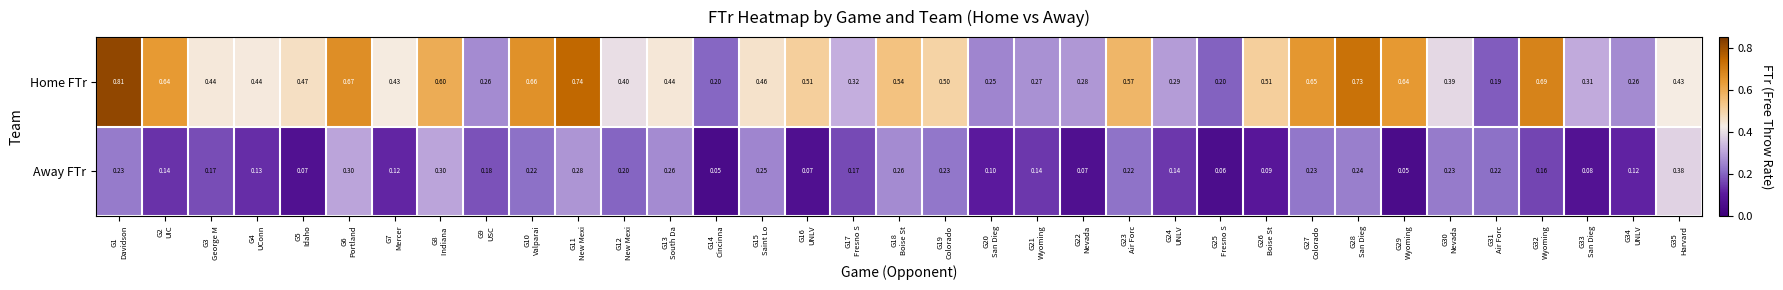

Rank the series by their maximum value, from lowest to highest.

Away FTr, Home FTr